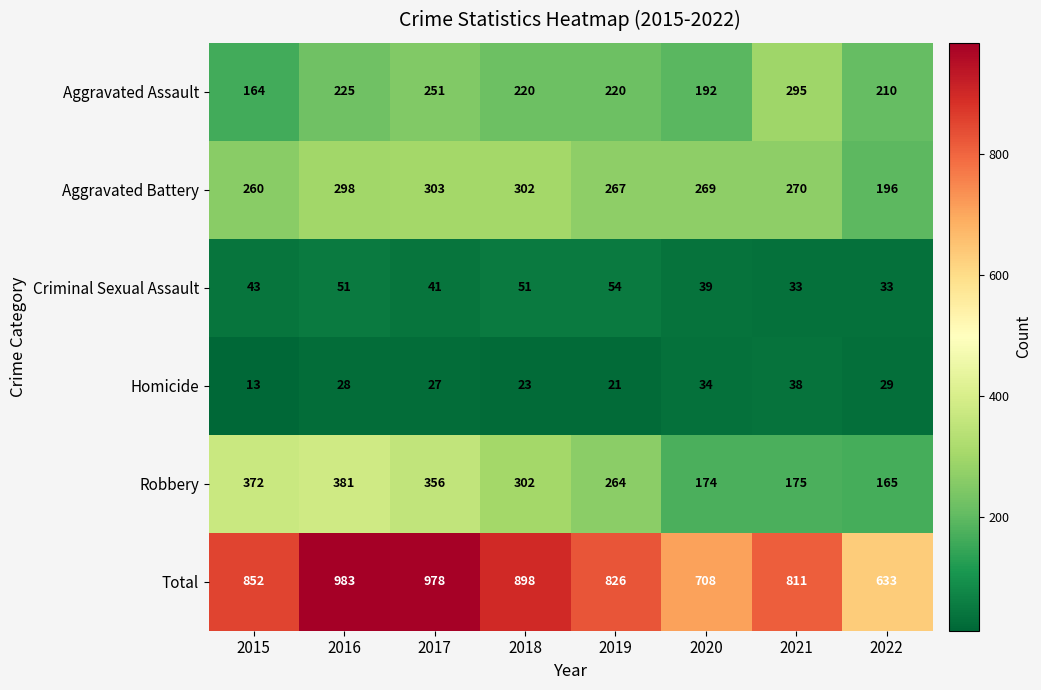

What is the spread (max minus min) of values at 2021?

778